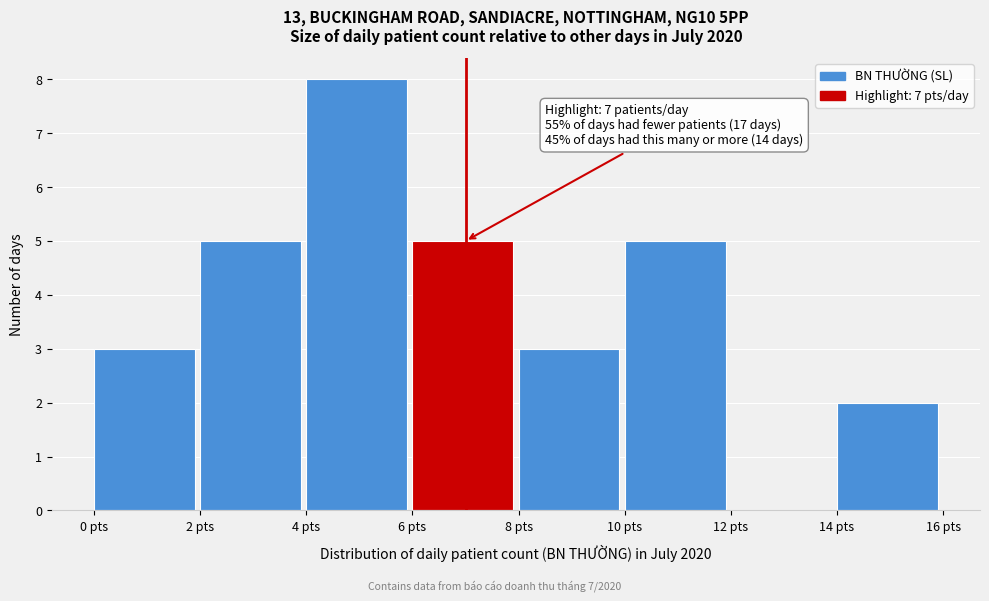

Over which range of the x-axis is the bar tallest?

4 to 6